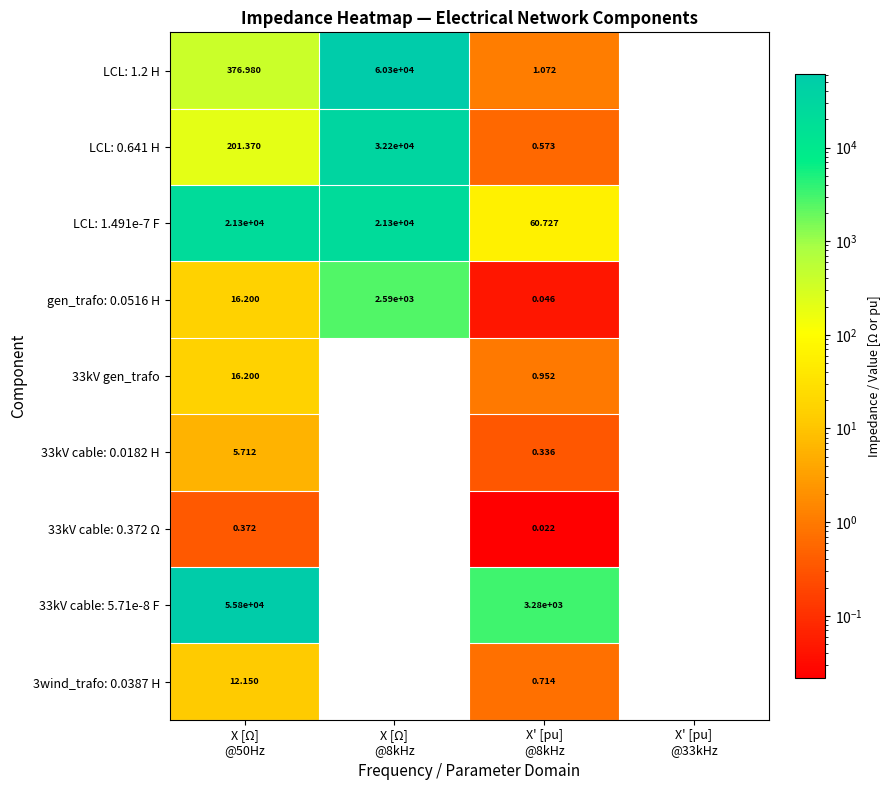

Where does the LCL: 0.641 H series first go above 32219?

X [Ω] @8kHz